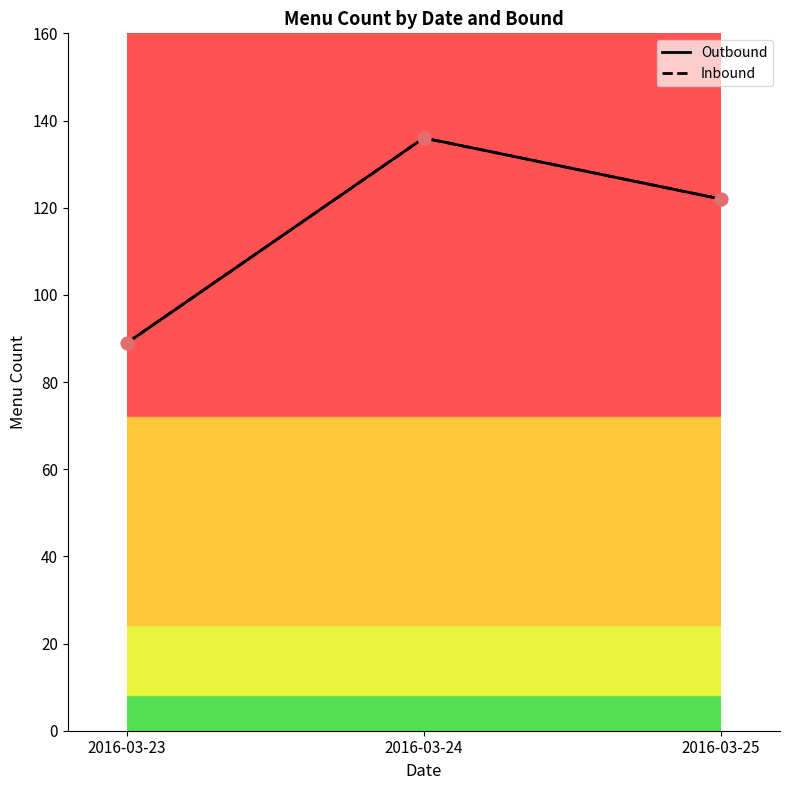

At how many categories does at least one series exceed 121?

2